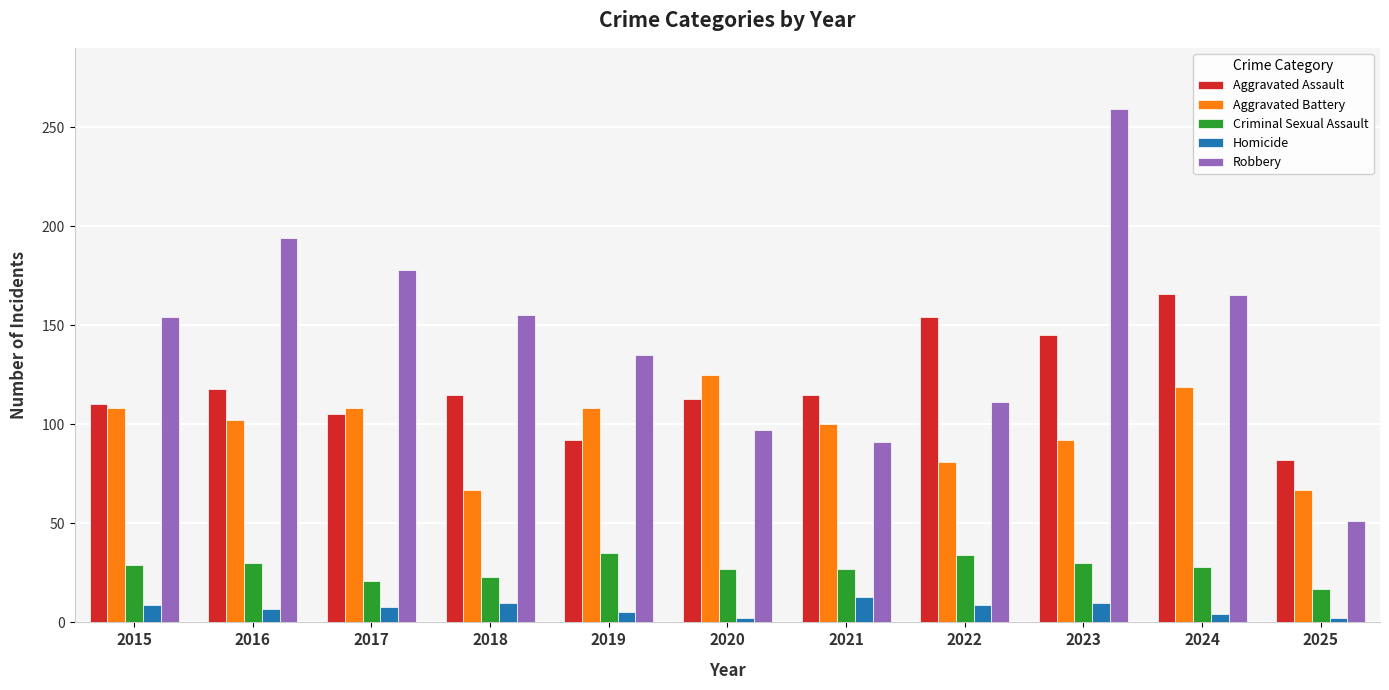

How many data points does each series have?

11